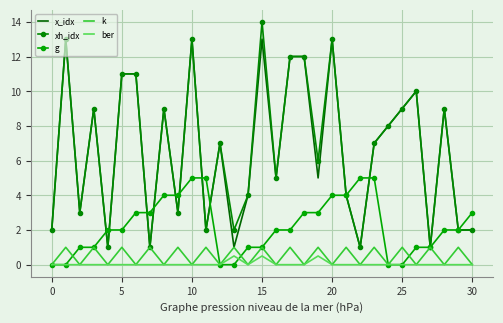

What is the label of the 21st point from the left?

20